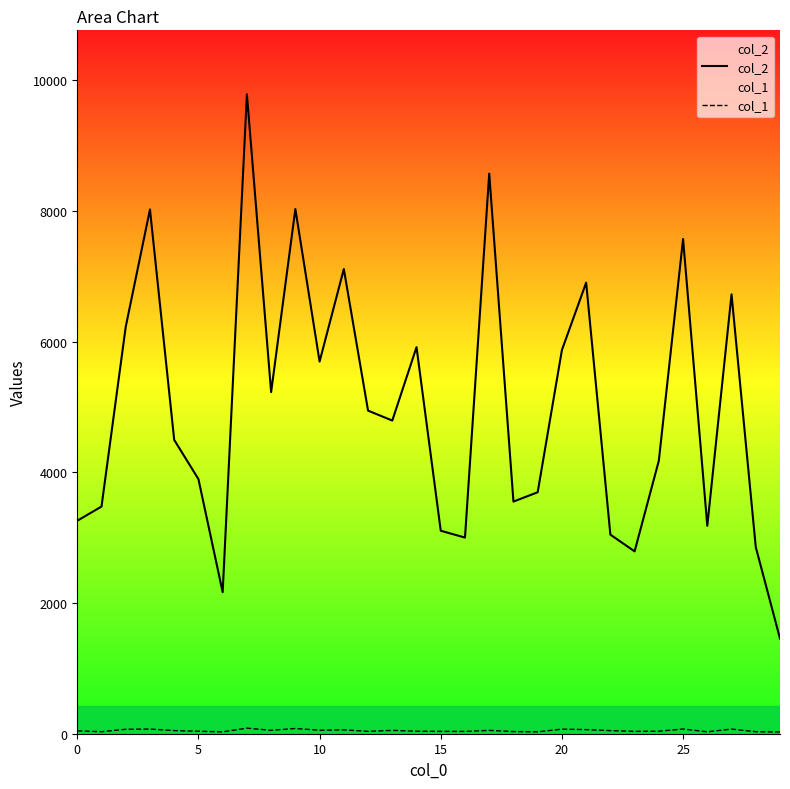

At which category is the sum across all series the highest?

7